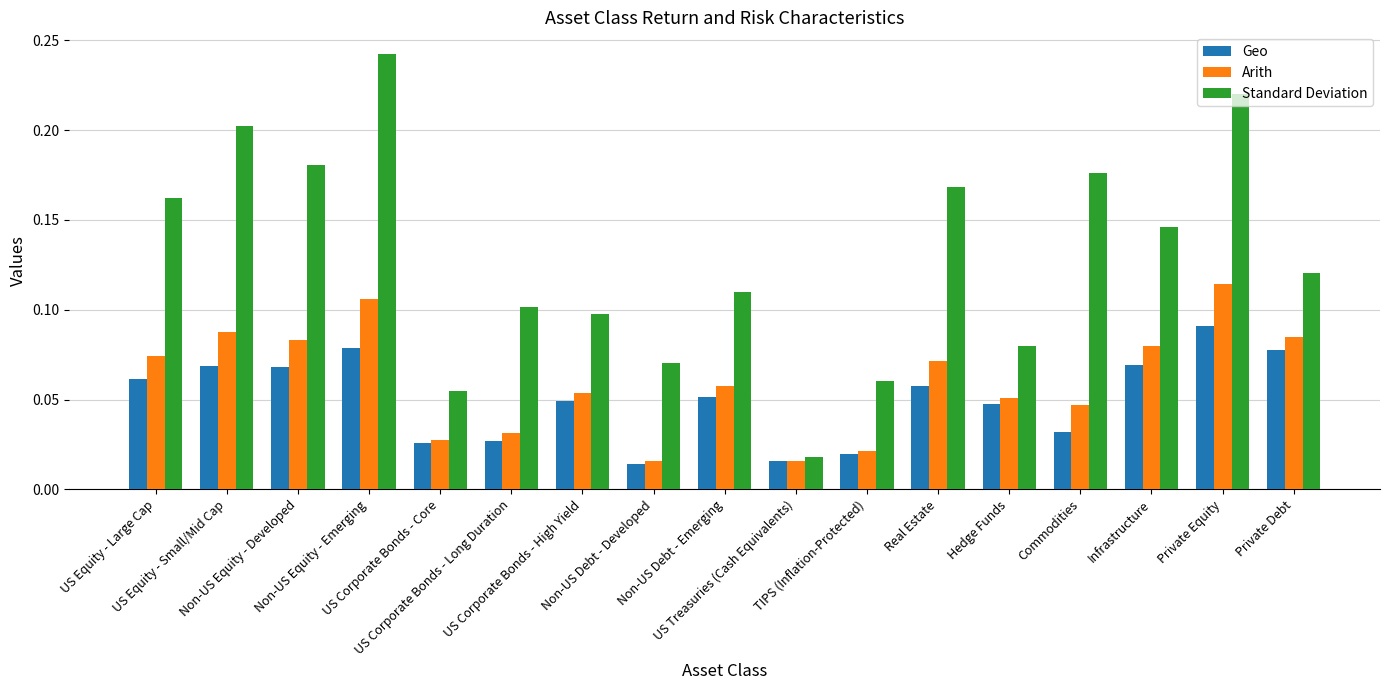

List the labels in order of Standard Deviation value, largest first.

Non-US Equity - Emerging, Private Equity, US Equity - Small/Mid Cap, Non-US Equity - Developed, Commodities, Real Estate, US Equity - Large Cap, Infrastructure, Private Debt, Non-US Debt - Emerging, US Corporate Bonds - Long Duration, US Corporate Bonds - High Yield, Hedge Funds, Non-US Debt - Developed, TIPS (Inflation-Protected), US Corporate Bonds - Core, US Treasuries (Cash Equivalents)